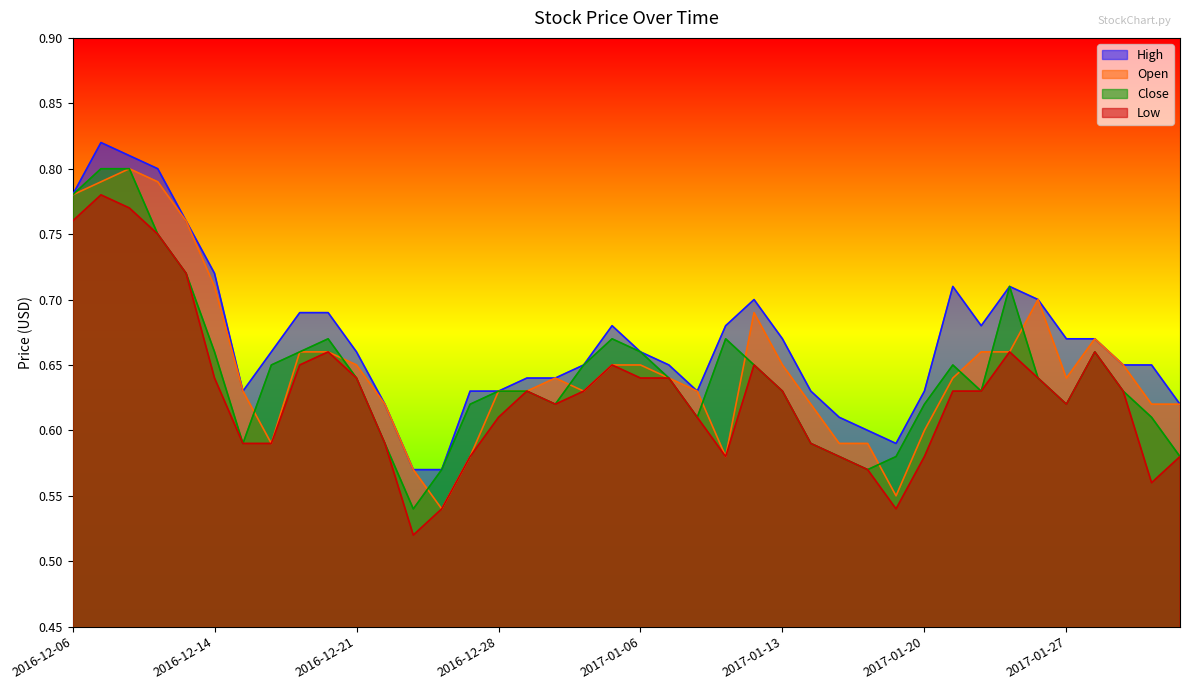

What is the minimum value for Open?

0.5